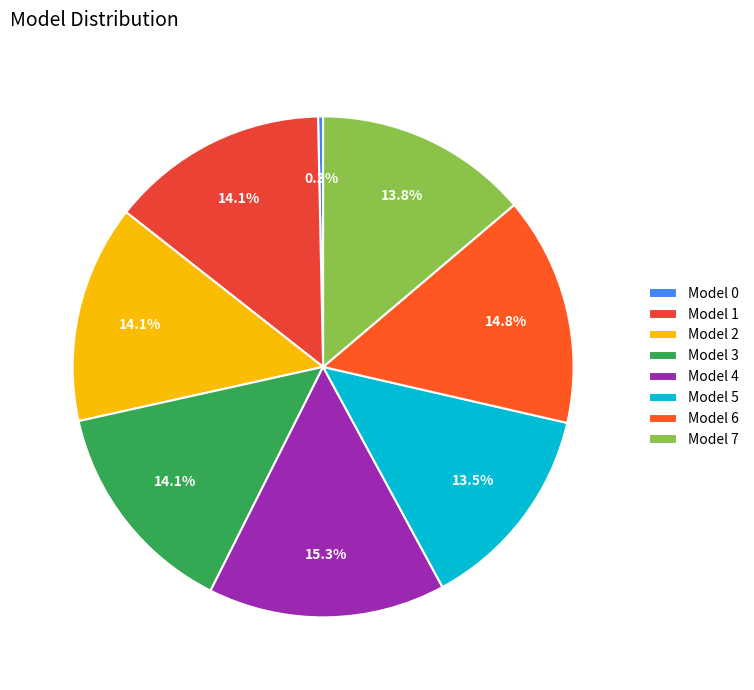

How many segments does this pie chart have?

8